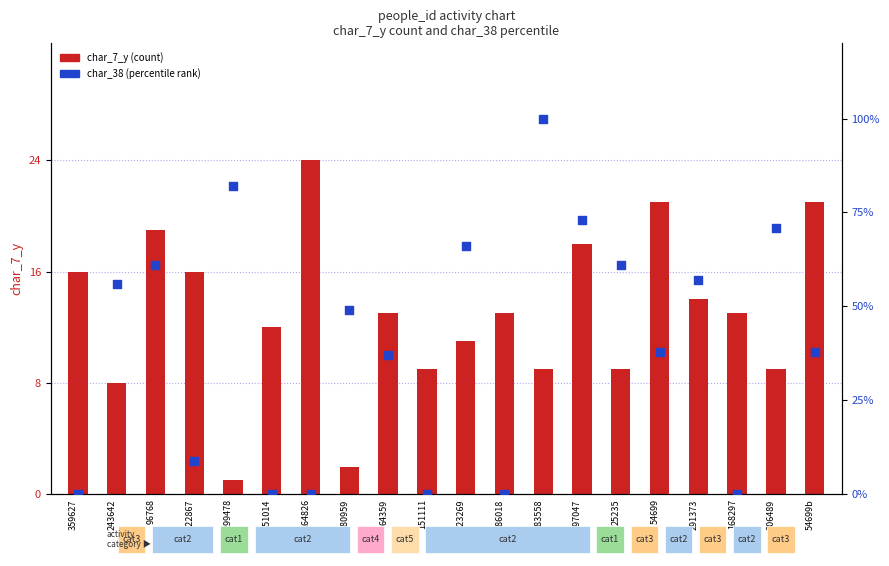

Which series reaches the minimum Y coordinate?

char_38 (percentile rank)